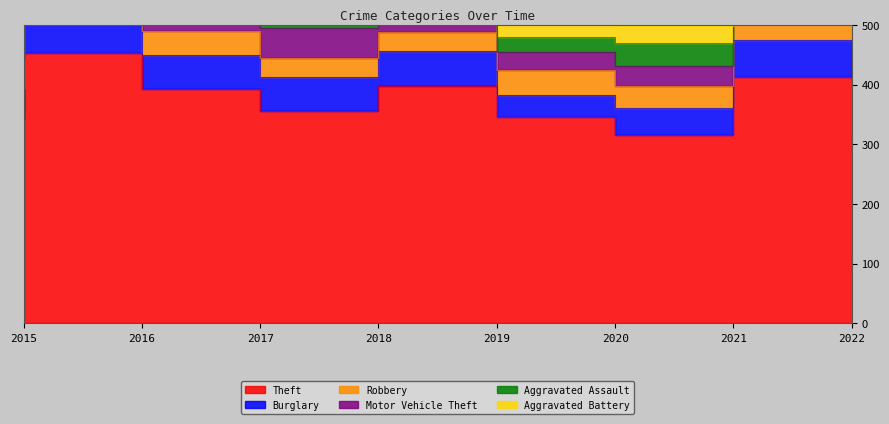

What is the value of the Burglary point at the 4th from the left?

56